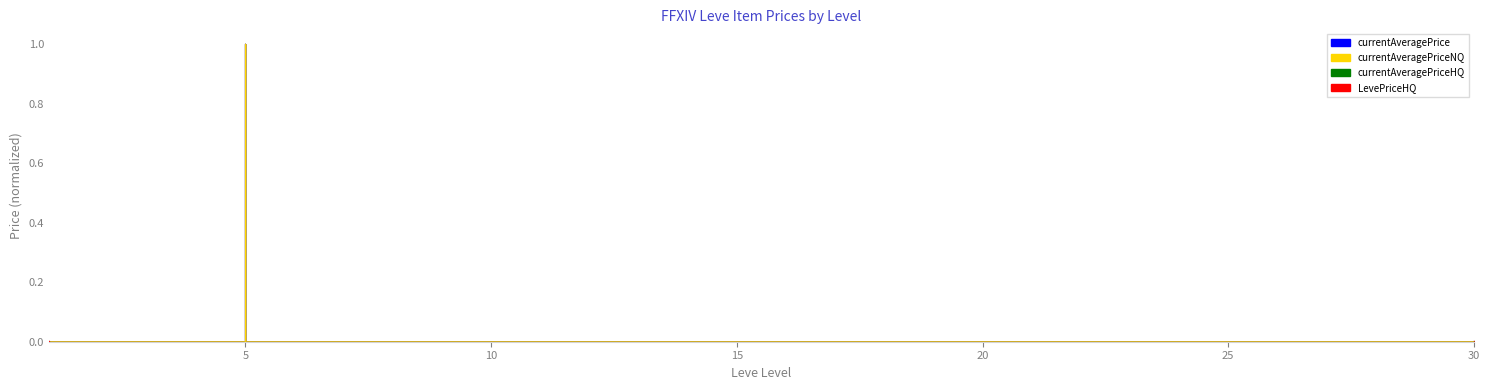

True or false: LevePriceHQ and currentAveragePrice cross at least once.

False